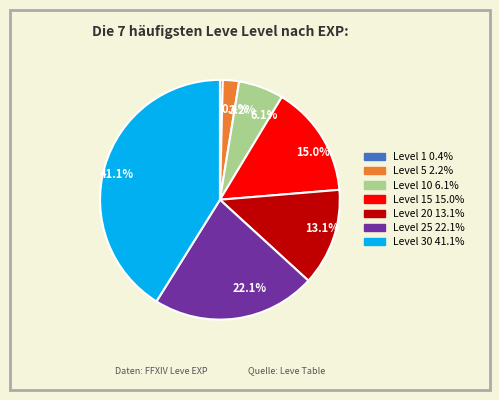

How many slices are in this pie chart?

7